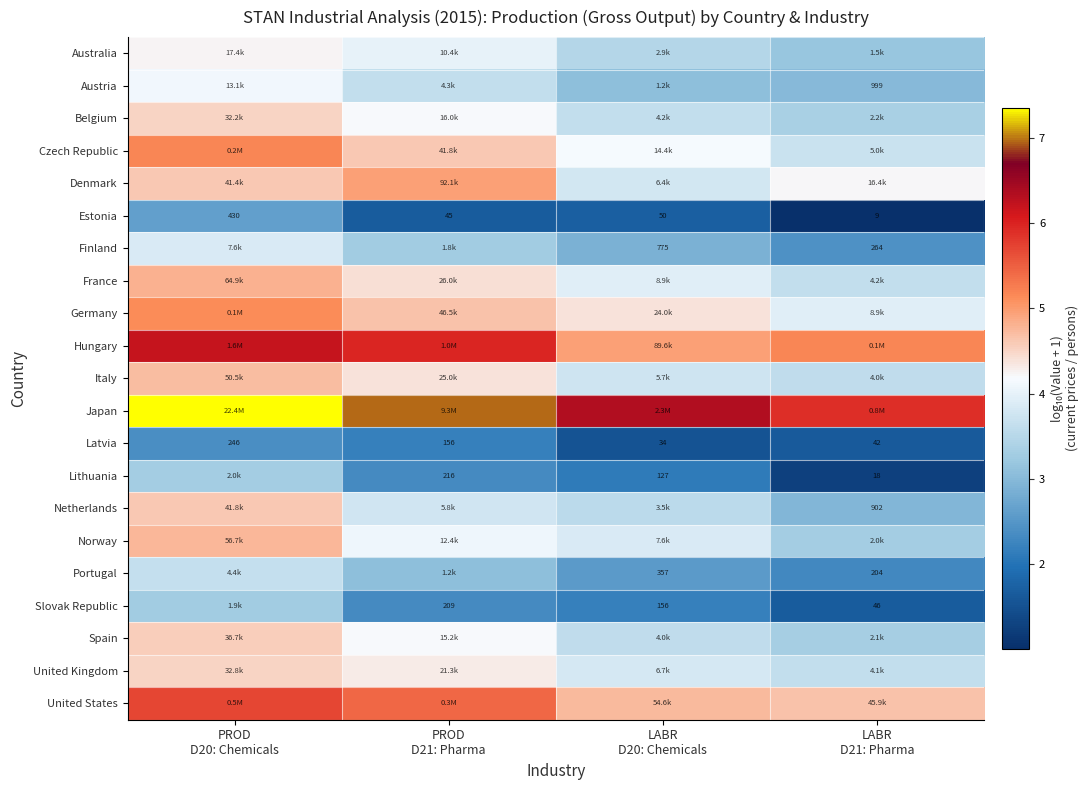

At which label does Netherlands reach its minimum?

LABR D21: Pharma